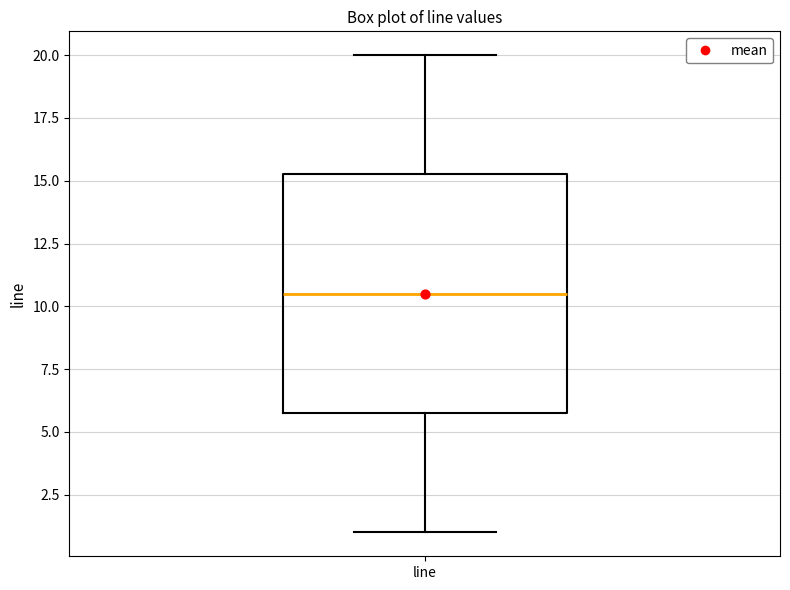

Read this box plot against the y-axis: the position of the median line, the range covered by the box, and the ends of both whiskers. The values are not printed on the chart, so give them approximately, as read against the axis.

median 10.5, box 6.0 to 15.5, whiskers 1.0 to 20.0